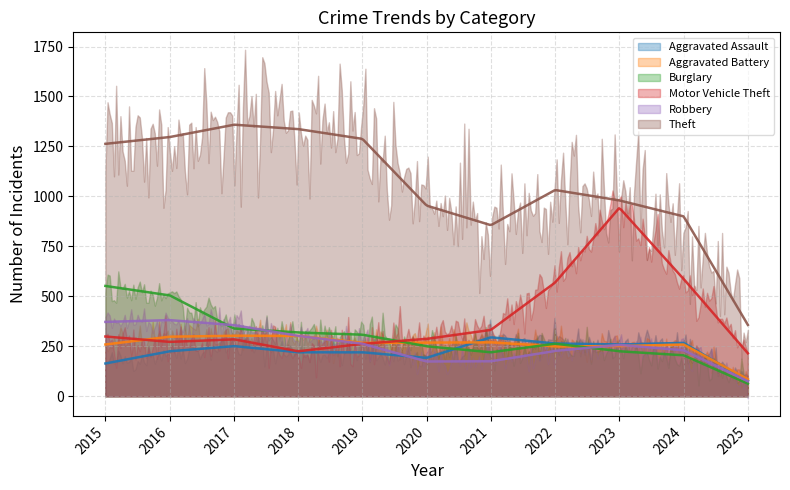

Reading left to right, list all the values displayed in this chart.

Aggravated Assault: 2015=164	2016=225	2017=251	2018=220	2019=220	2020=192	2021=295	2022=264	2023=259	2024=267	2025=78
Aggravated Battery: 2015=259	2016=298	2017=303	2018=302	2019=267	2020=268	2021=270	2022=249	2023=251	2024=259	2025=85
Burglary: 2015=552	2016=505	2017=339	2018=319	2019=308	2020=250	2021=220	2022=263	2023=225	2024=205	2025=63
Motor Vehicle Theft: 2015=299	2016=272	2017=285	2018=225	2019=262	2020=287	2021=332	2022=569	2023=943	2024=587	2025=215
Robbery: 2015=372	2016=381	2017=356	2018=302	2019=263	2020=174	2021=175	2022=227	2023=257	2024=230	2025=75
Theft: 2015=1263	2016=1297	2017=1359	2018=1337	2019=1288	2020=954	2021=856	2022=1032	2023=980	2024=900	2025=357